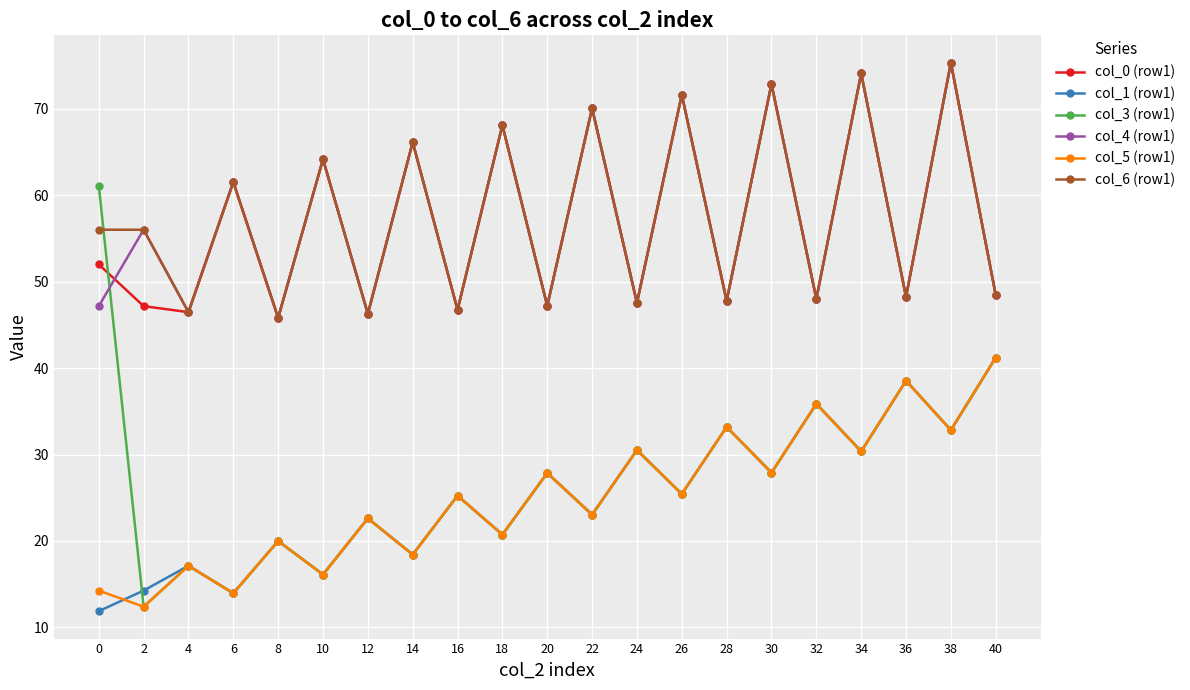

What are all the series names shown in the legend?

col_0 (row1), col_1 (row1), col_3 (row1), col_4 (row1), col_5 (row1), col_6 (row1)